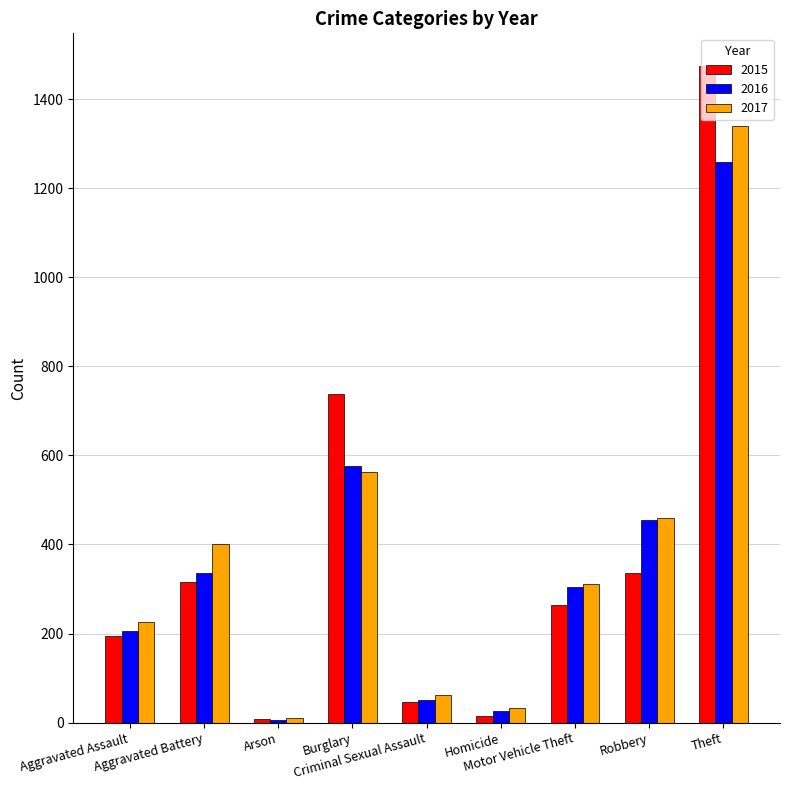

What position from the left is Aggravated Assault?

1